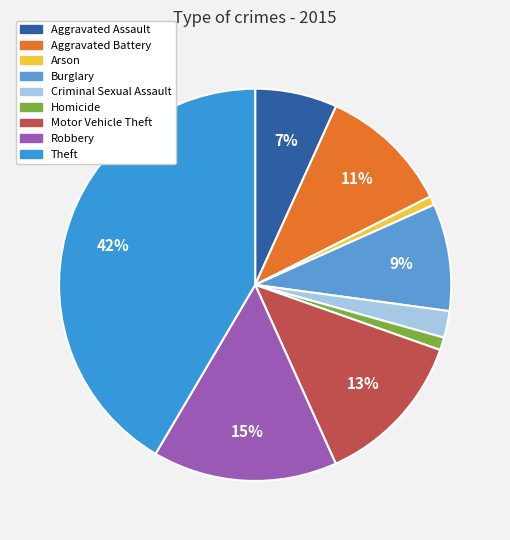

The Aggravated Battery slice represents 1% of the pie. True or false?

False